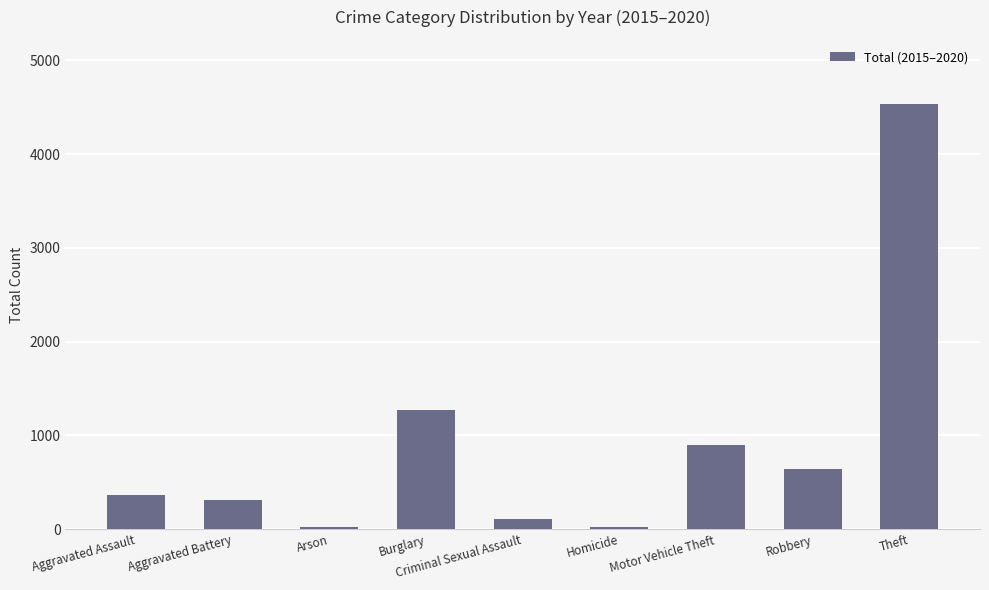

What is the difference between the values at Motor Vehicle Theft and Criminal Sexual Assault?

791